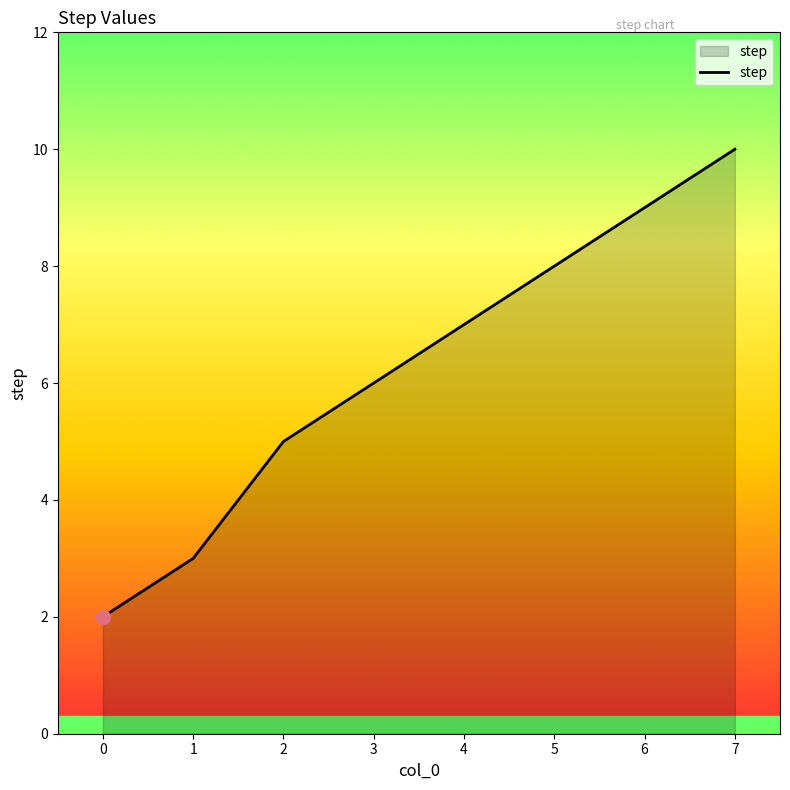

Reading left to right, list all the values displayed in this chart.

0=2	1=3	2=5	3=6	4=7	5=8	6=9	7=10